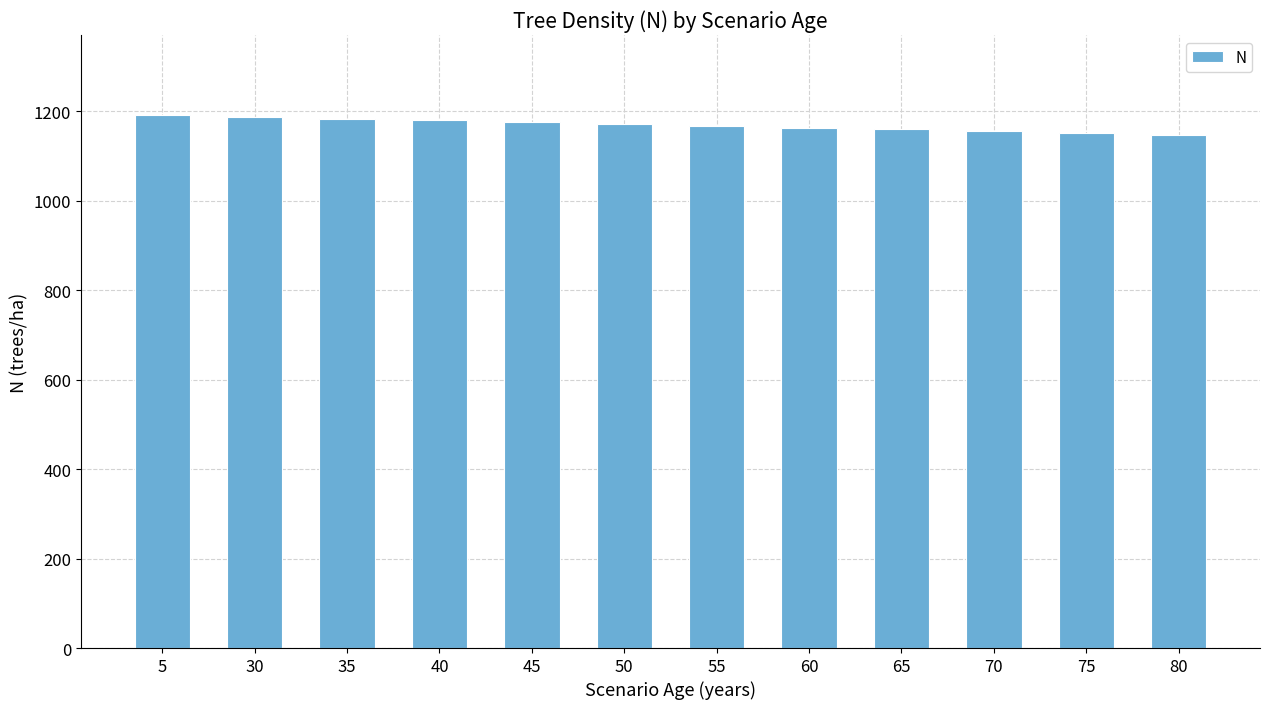

The chart shows a value of 816.6 at 35. True or false?

False